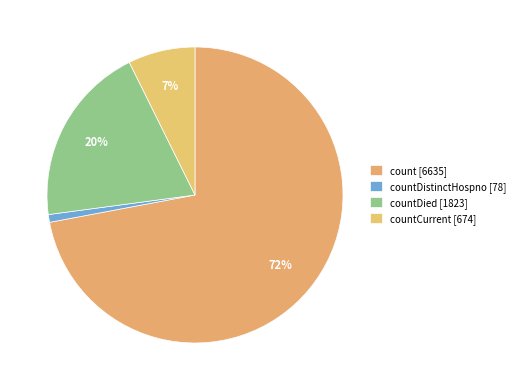

Count the number of slices in the pie.

4